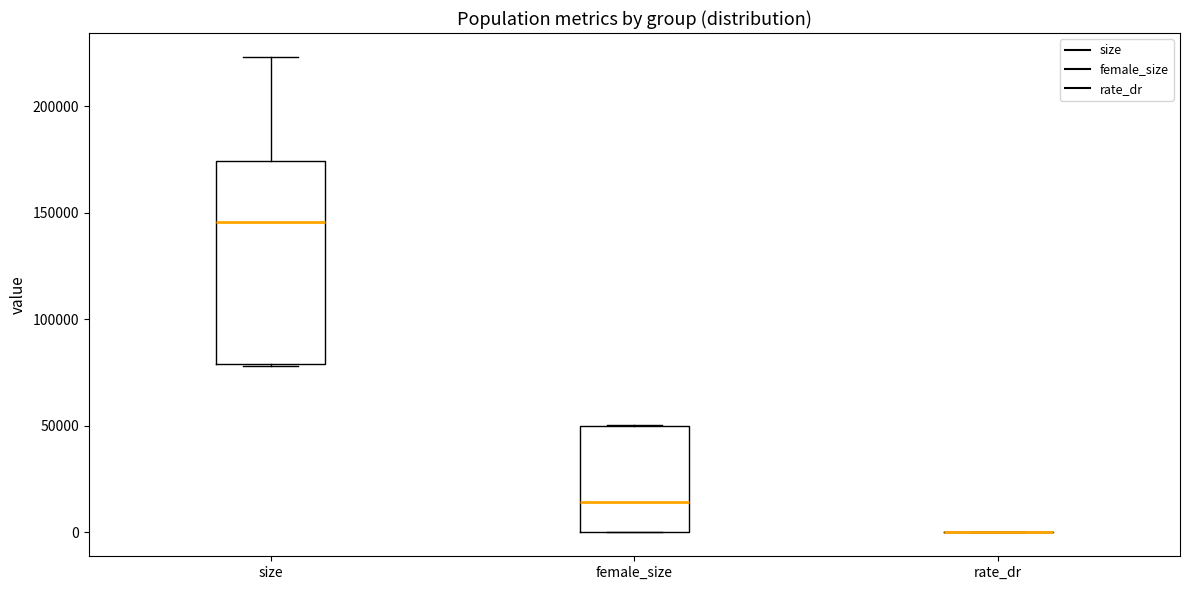

Which box is the tallest, from its lower edge to its upper edge?

size